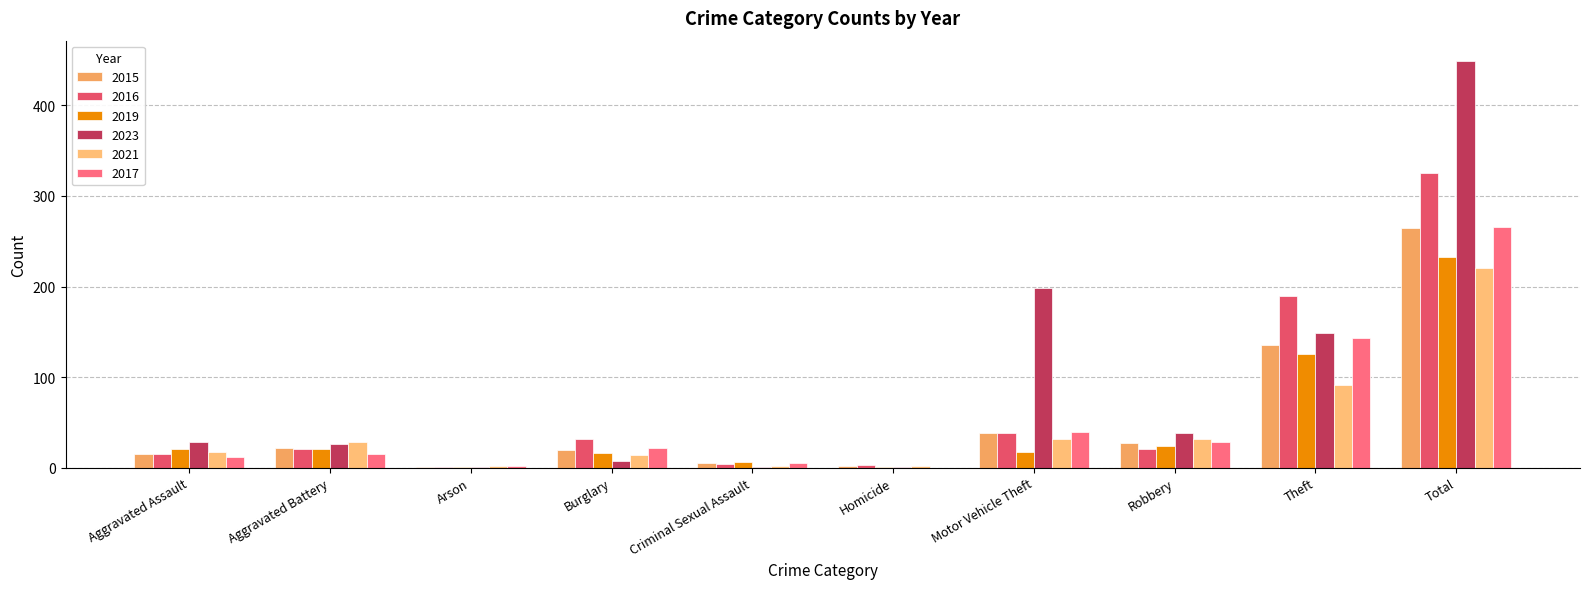

Is it true that 2019 equals 17 at Motor Vehicle Theft?

True